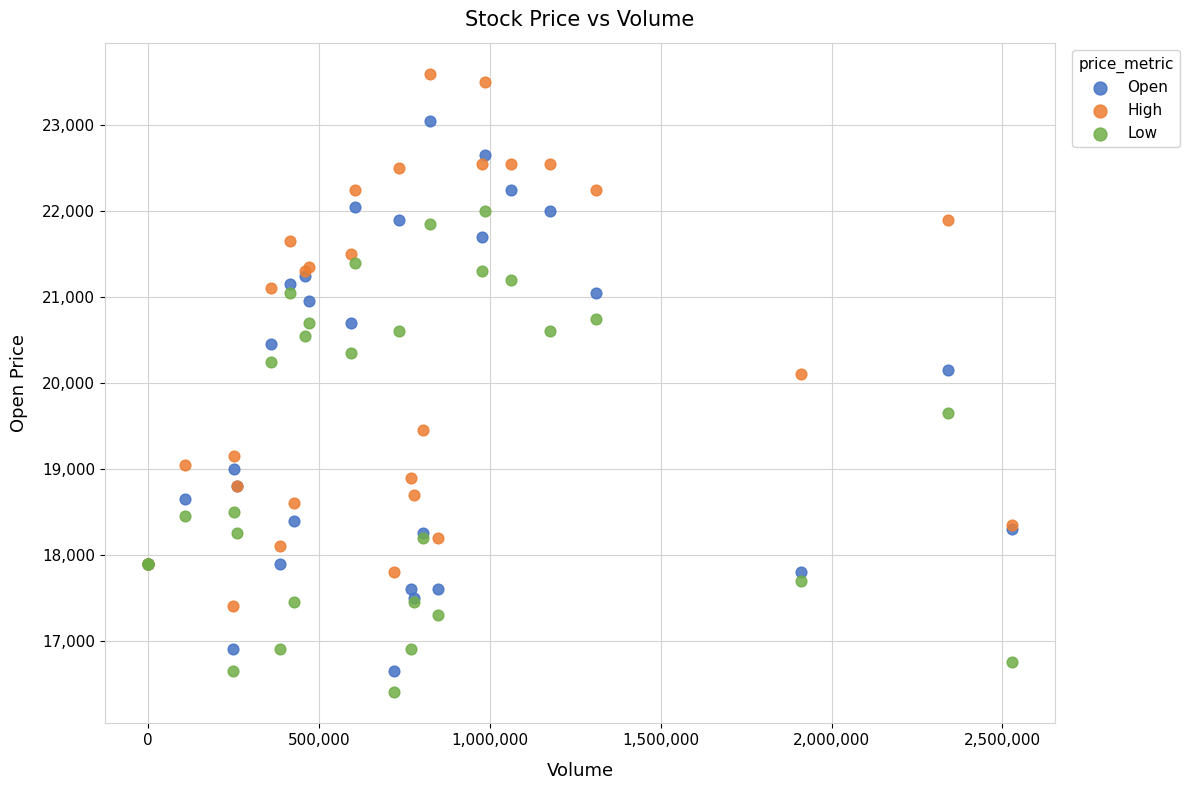

Which series contains the highest Y value?

High